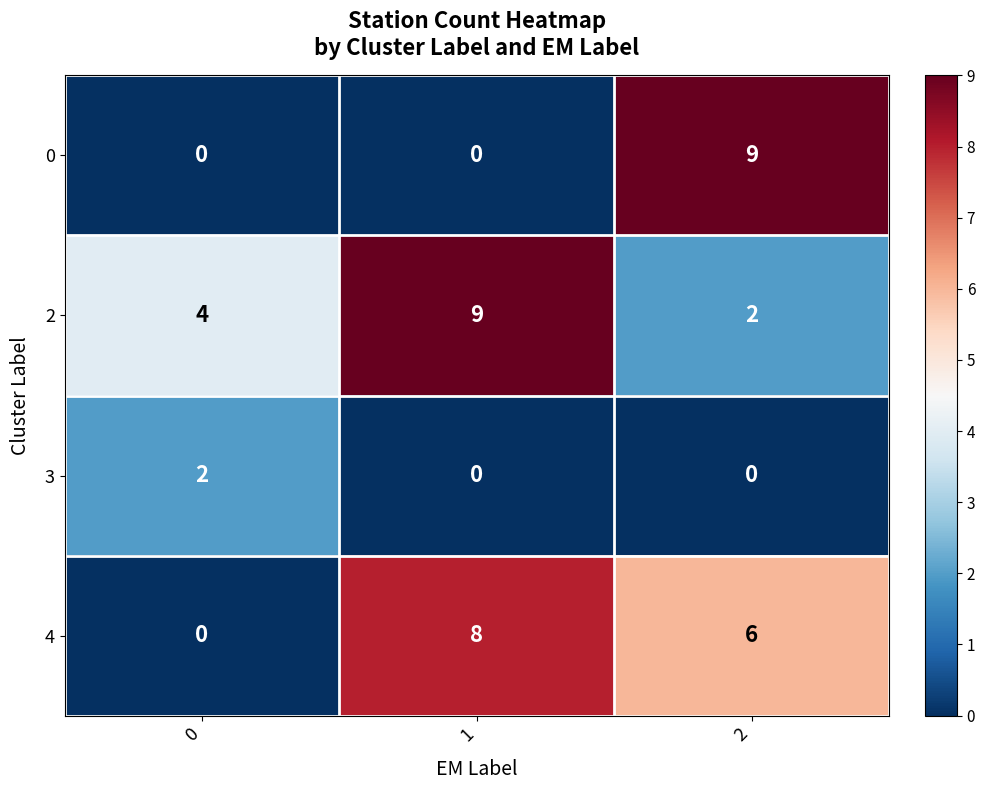

What is the sum of all 4 values?

14